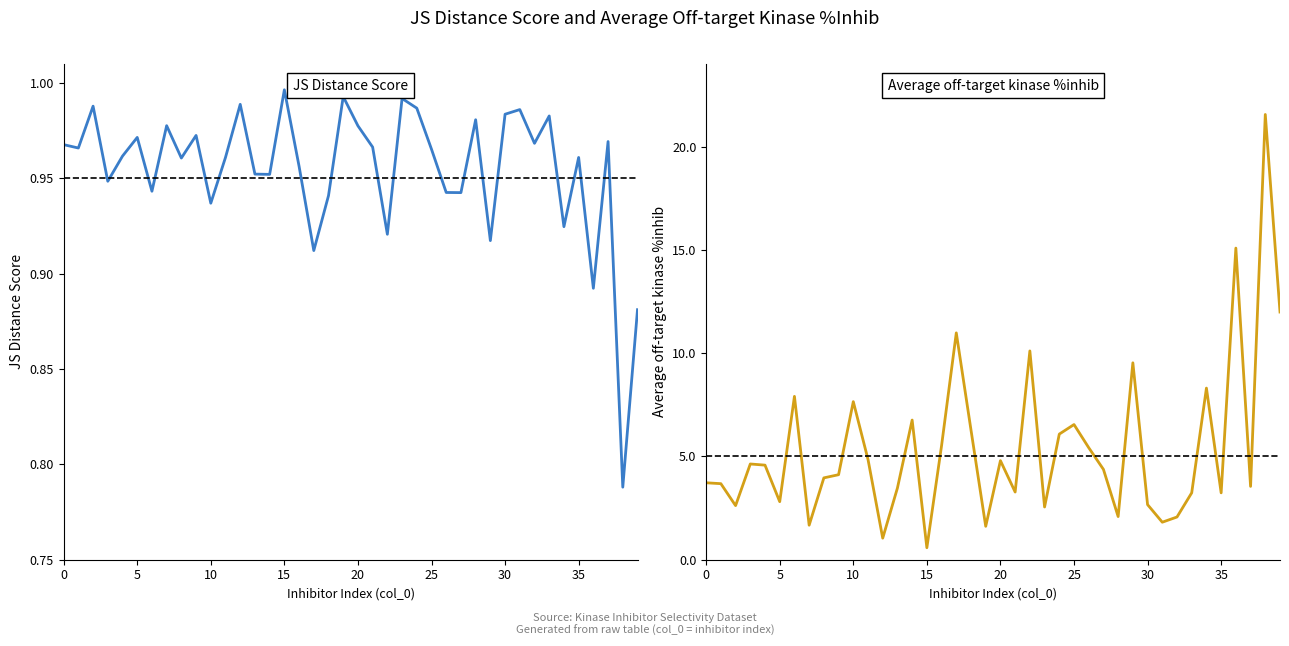

What is the sum of all JS Distance Score values?

38.2